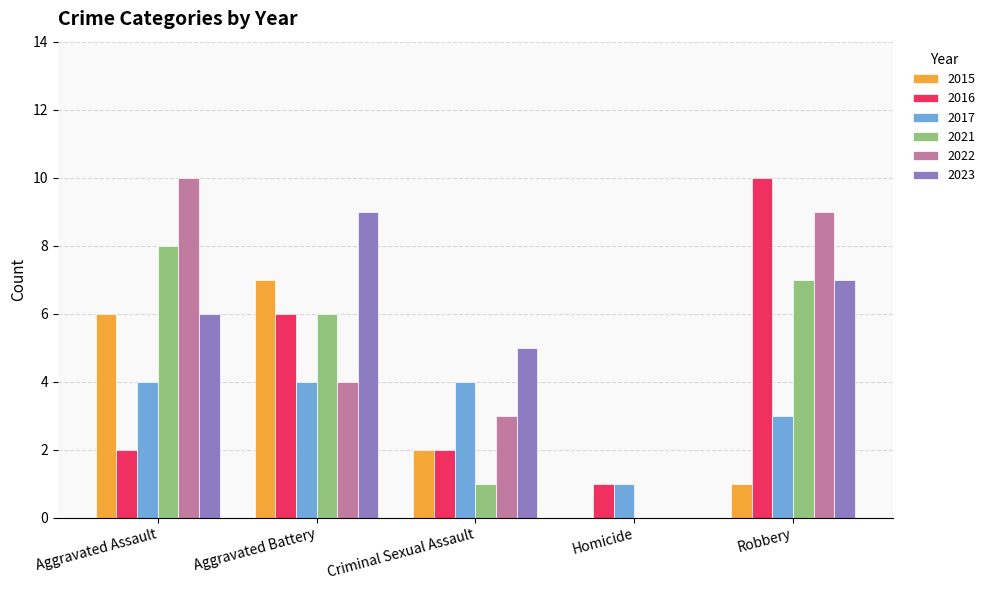

What is the sum of the 2022 values at Homicide and Aggravated Assault?

10